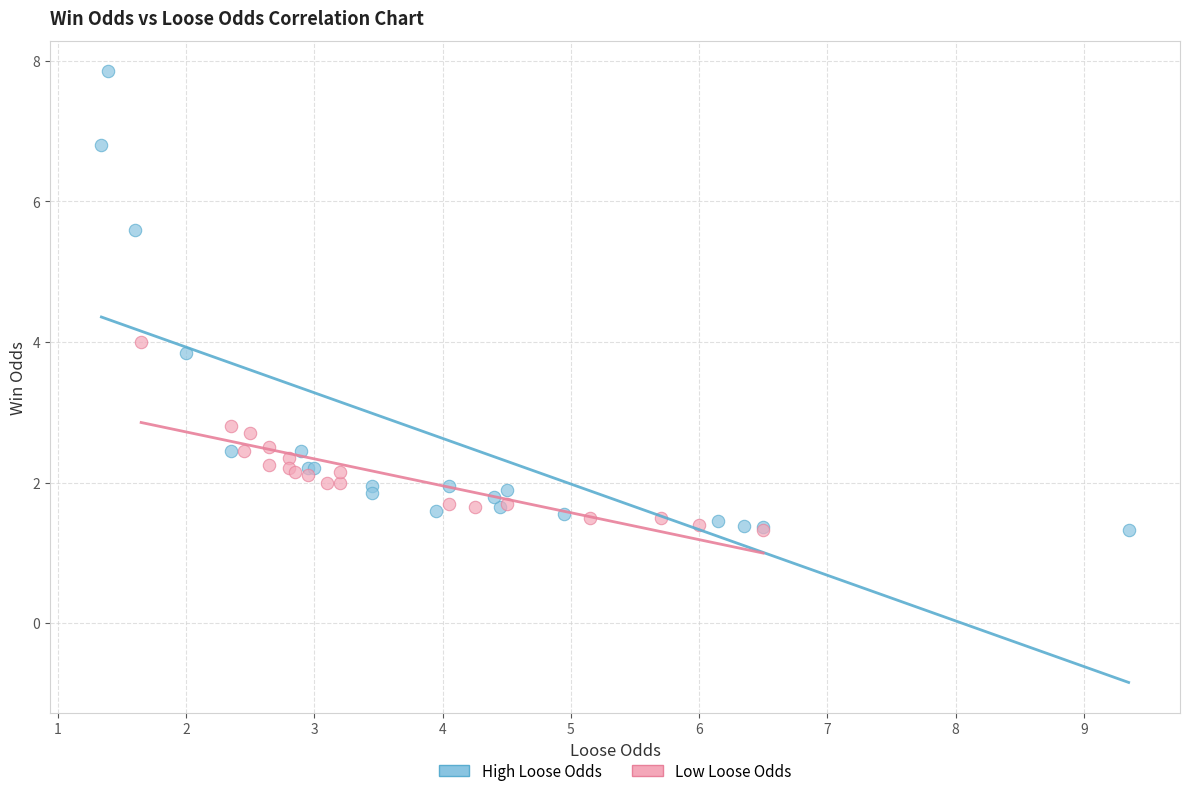

Which series has the widest spread of Y values?

High Loose Odds